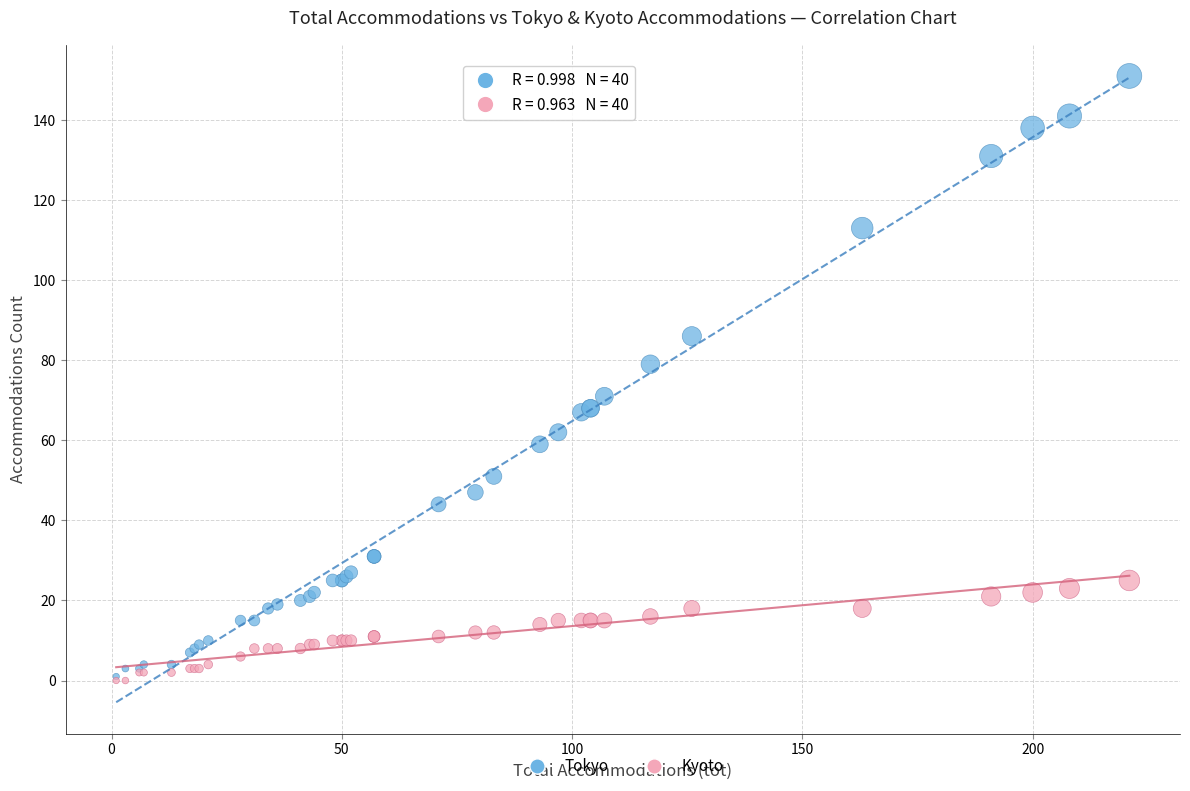

In the Tokyo series, what Y value is closest to 76?

79